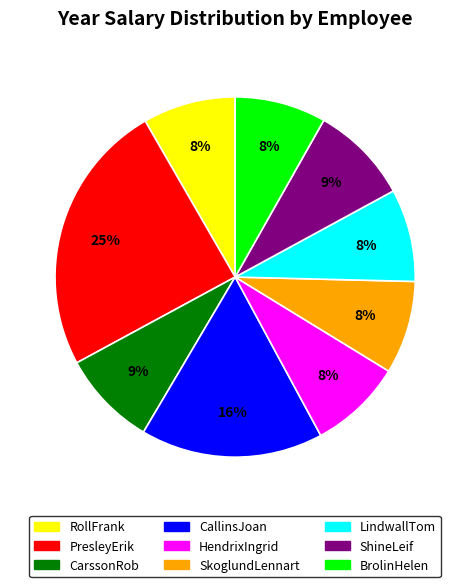

Approximately how many times larger is the value at RollFrank compared to HendrixIngrid?

1.0